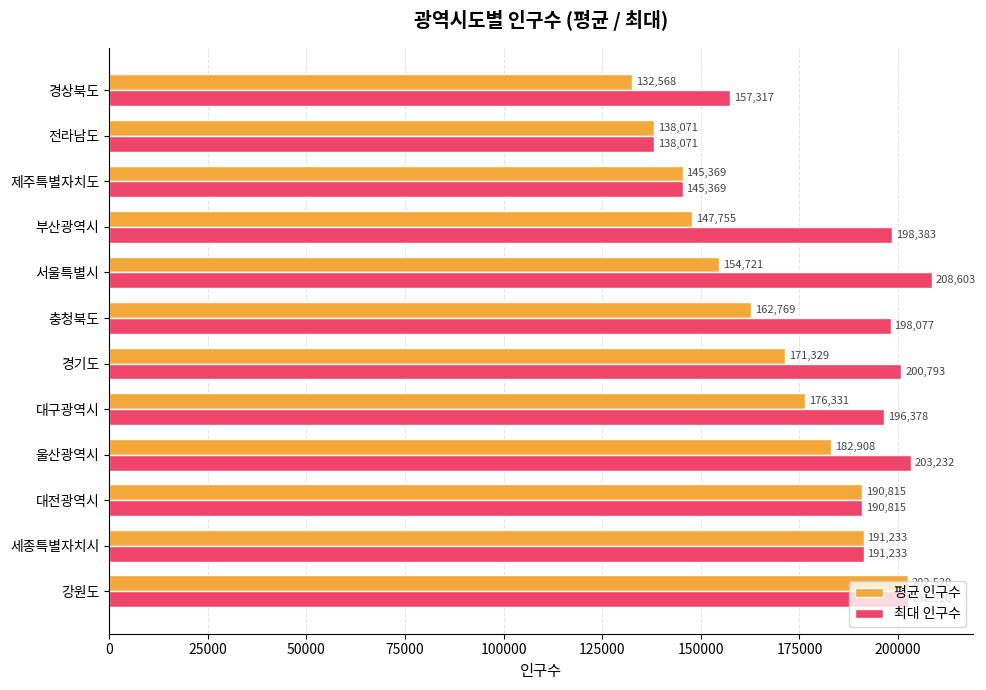

At how many categories does at least one series exceed 196083?

7